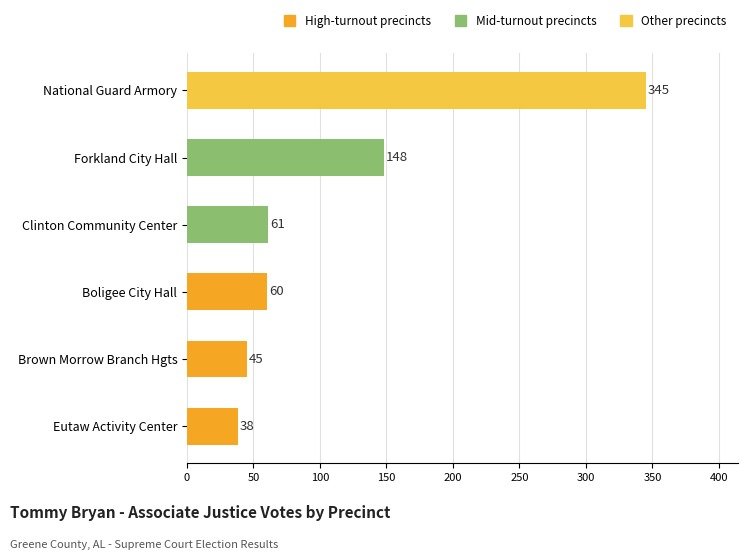

Count the number of data series in this chart.

1